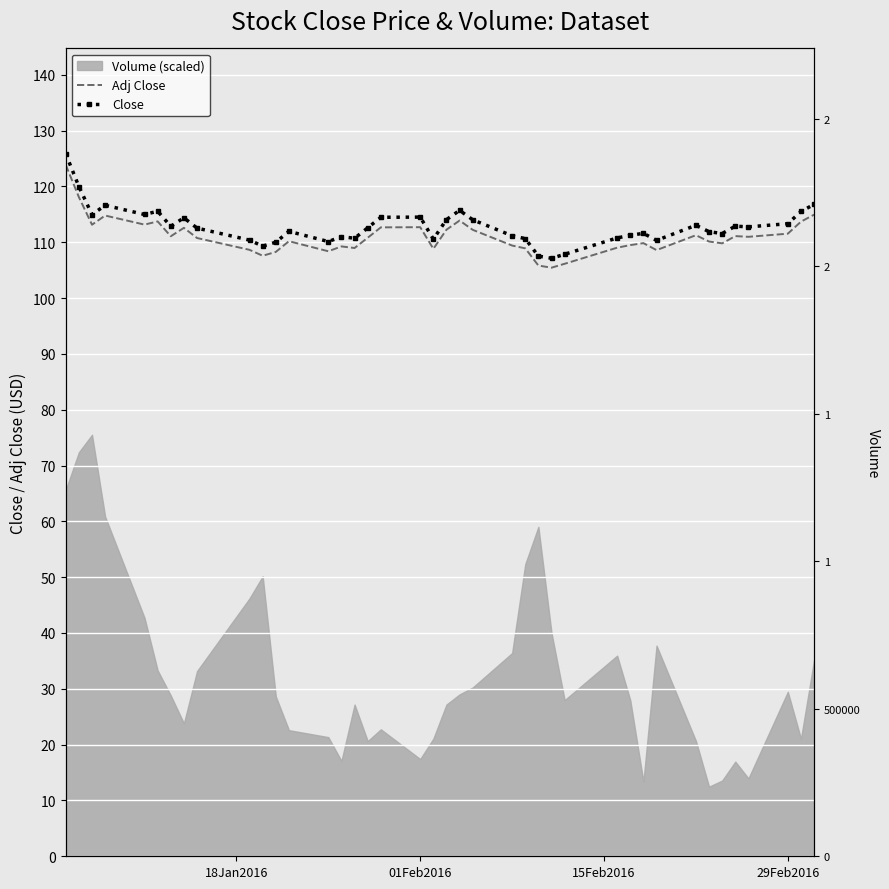

What is the average value of the Close series?

112.8